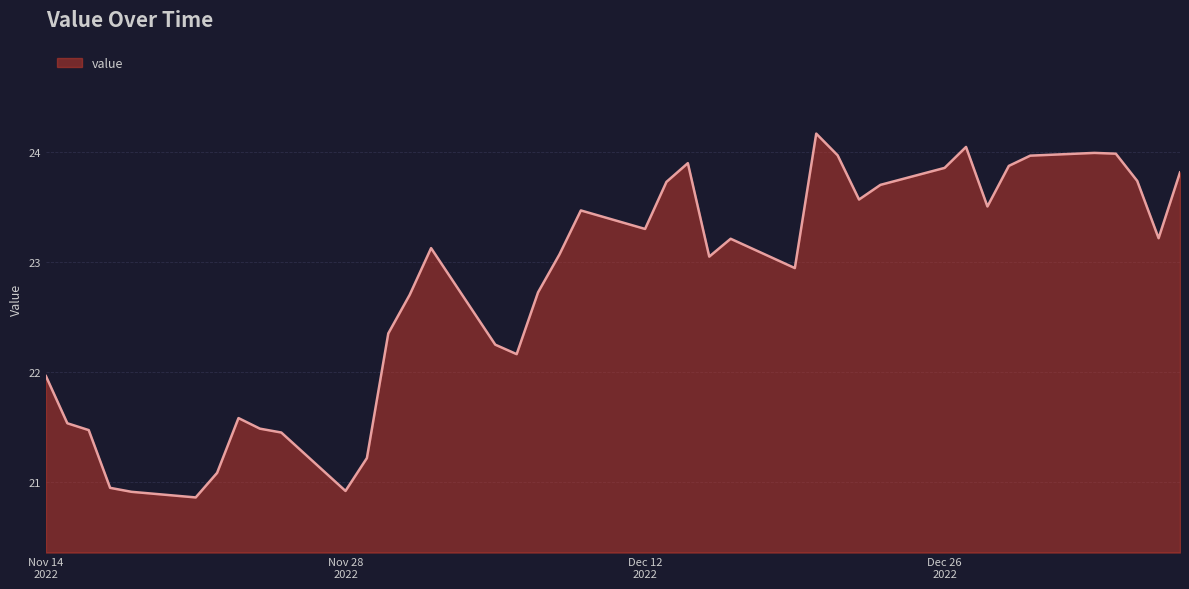

What is the difference between the maximum and minimum values?

3.3